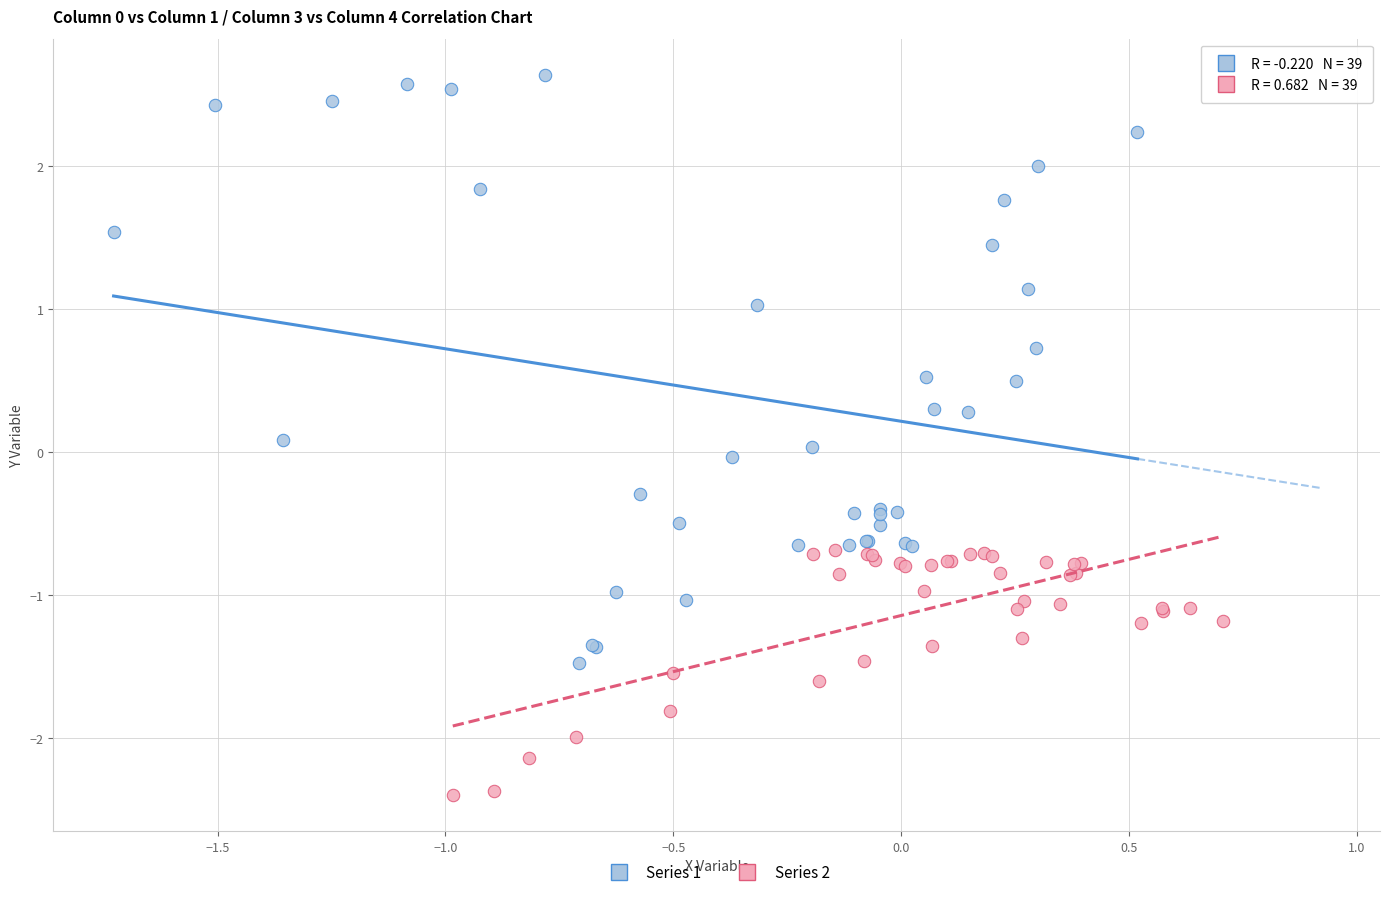

Which series contains the lowest Y value?

Series 2